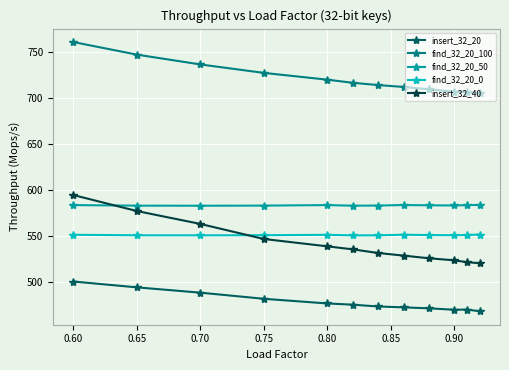

True or false: find_32_20_50 and find_32_20_100 cross at least once.

False